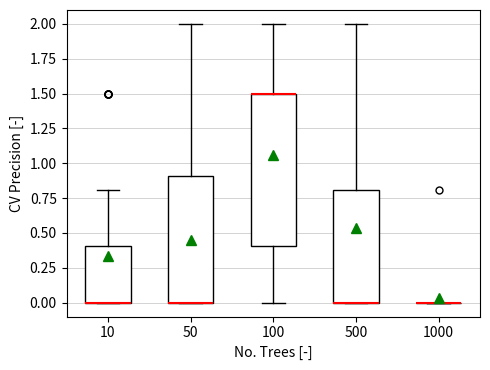

Where is the lower edge of the box at x = 10 on the y-axis? The values are not printed on the chart, so give them approximately, as read against the axis.

0.0